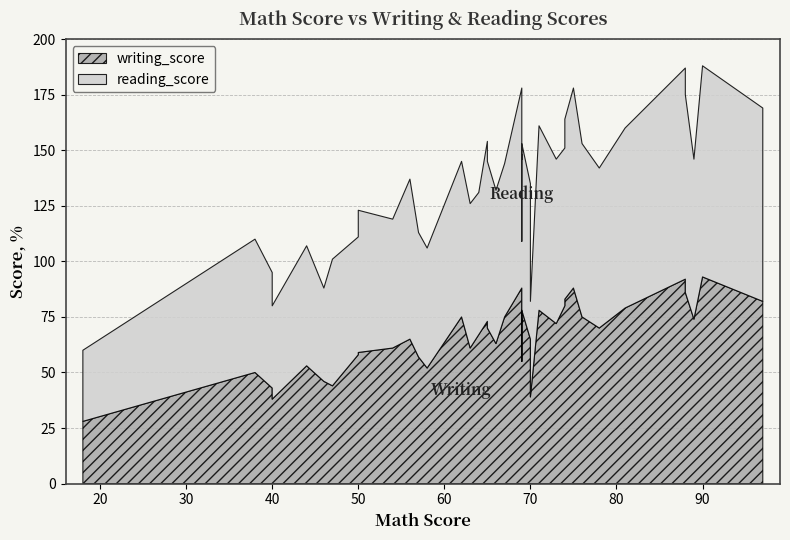

At how many categories does at least one series exceed 93?

2